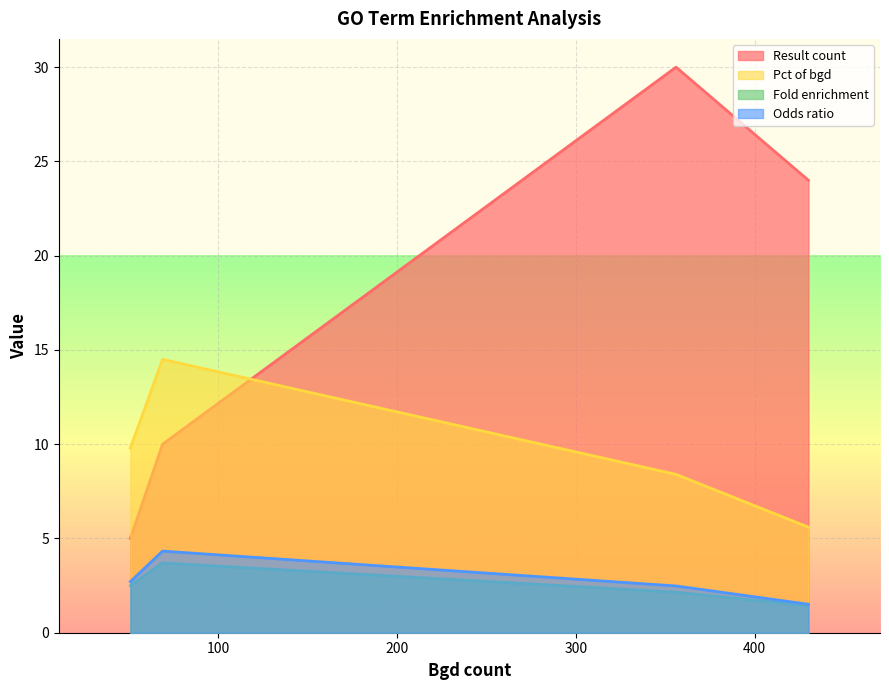

How many lines are shown in the chart?

4